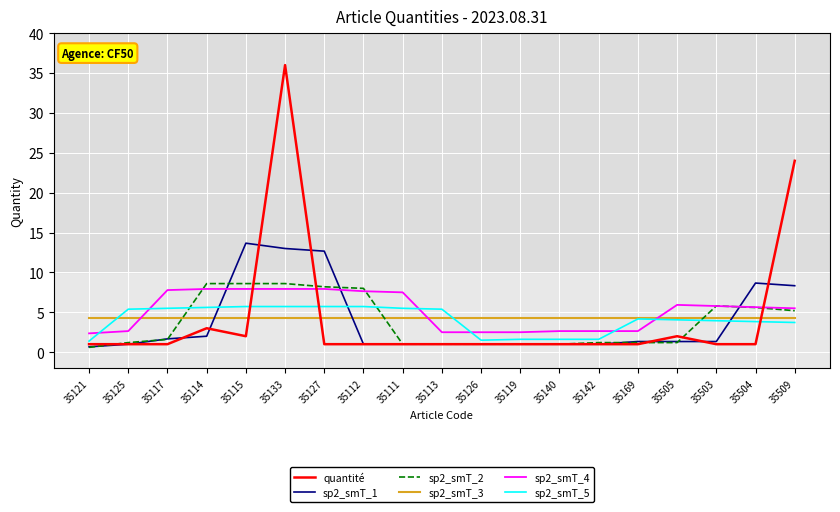

What are all the series names shown in the legend?

quantité, sp2_smT_1, sp2_smT_2, sp2_smT_3, sp2_smT_4, sp2_smT_5